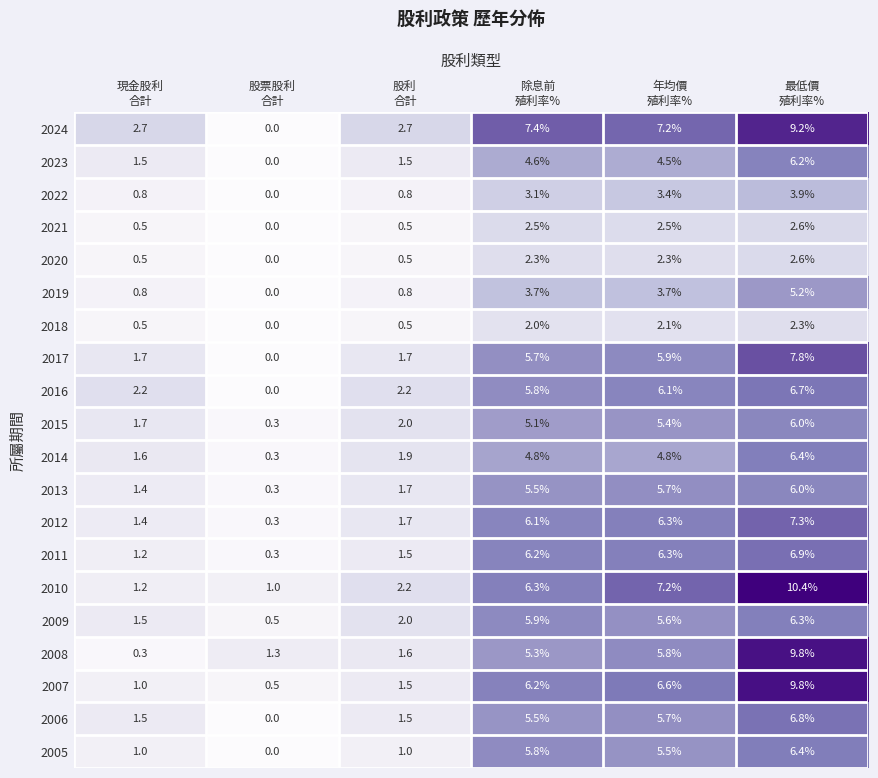

Which category has the highest value across all series?

最低價
殖利率%